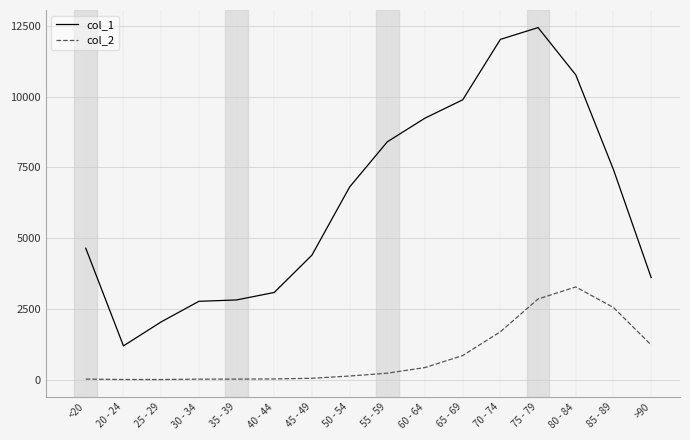

True or false: col_1 and col_2 cross at least once.

False